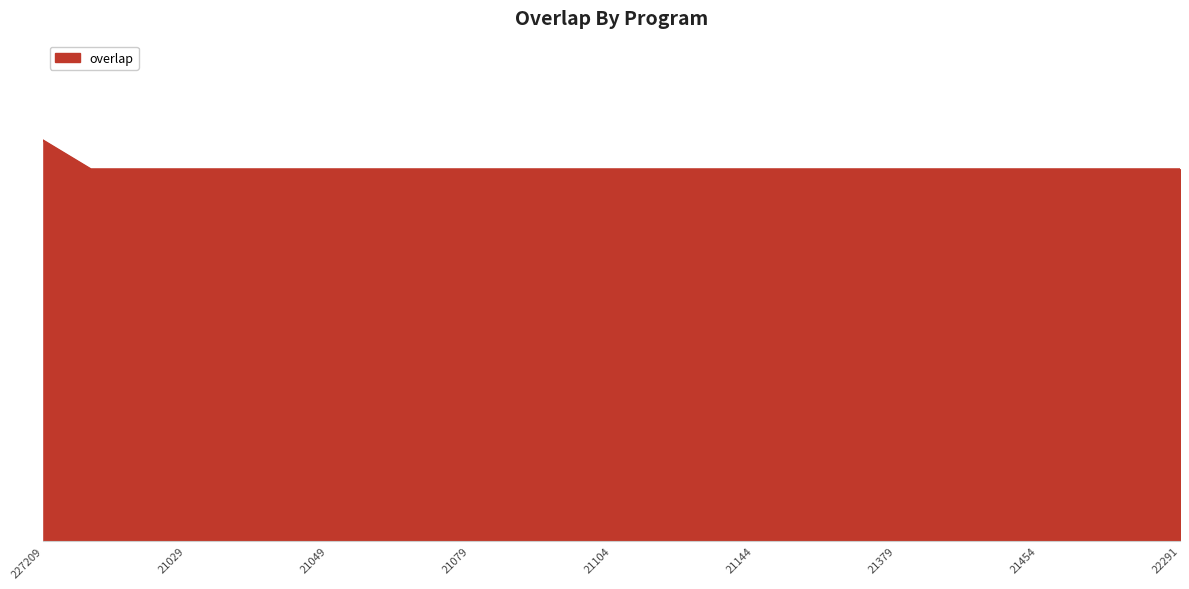

Does the chart have visible grid lines?

No